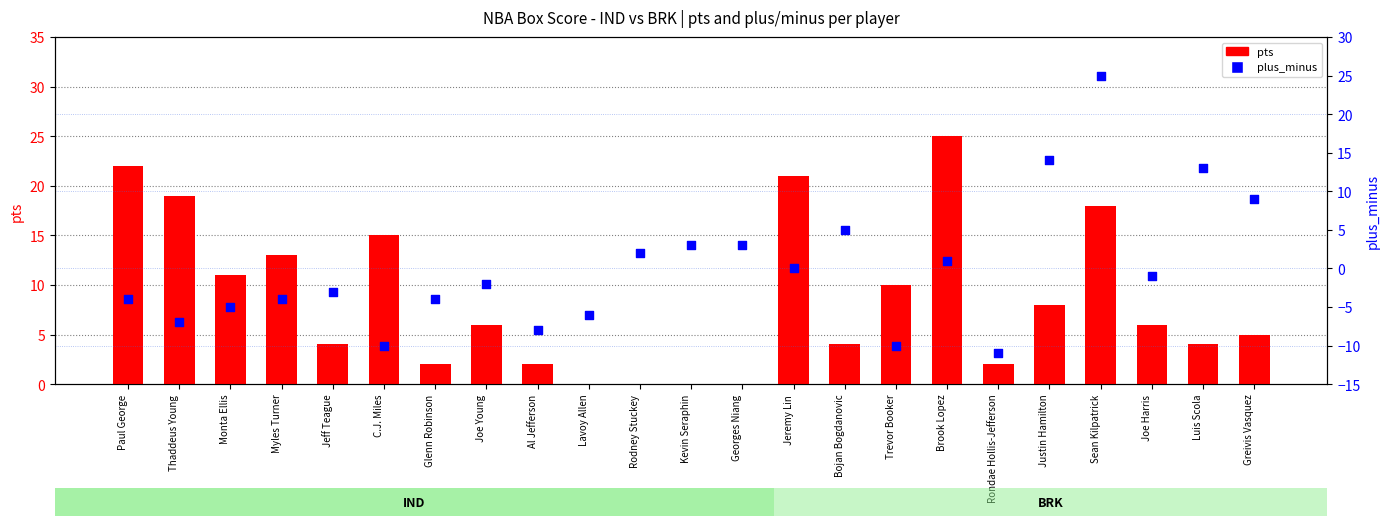

Which series reaches the minimum Y coordinate?

plus_minus